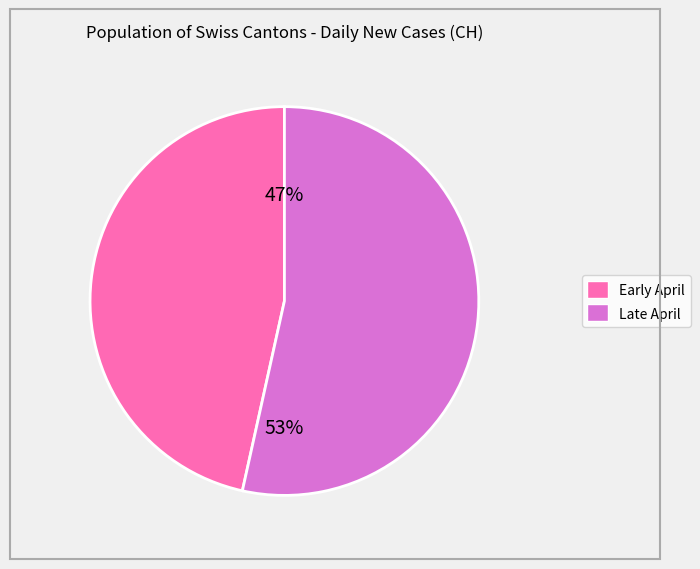

To the nearest percent, what is the average slice percentage?

50%